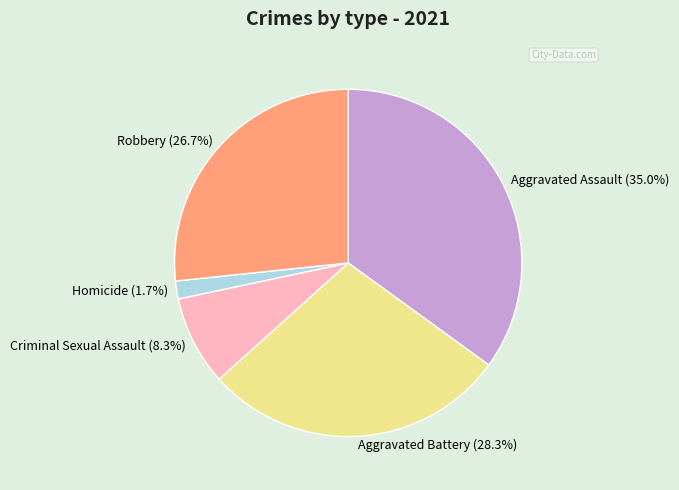

To the nearest percent, what is the difference between the Robbery and Criminal Sexual Assault slice percentages?

18%